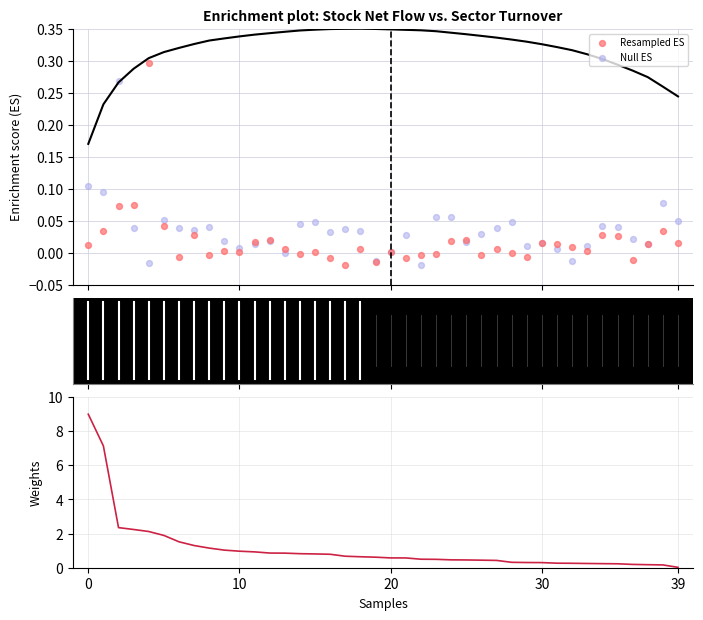

At how many categories does at least one series exceed 4?

2